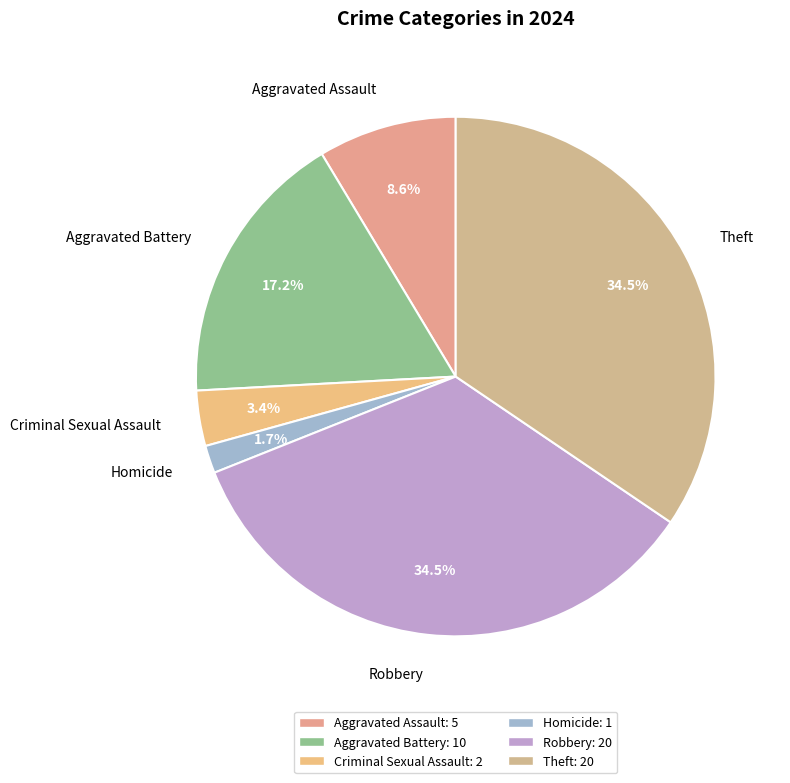

Do Theft and Criminal Sexual Assault together represent more than half of the pie?

No